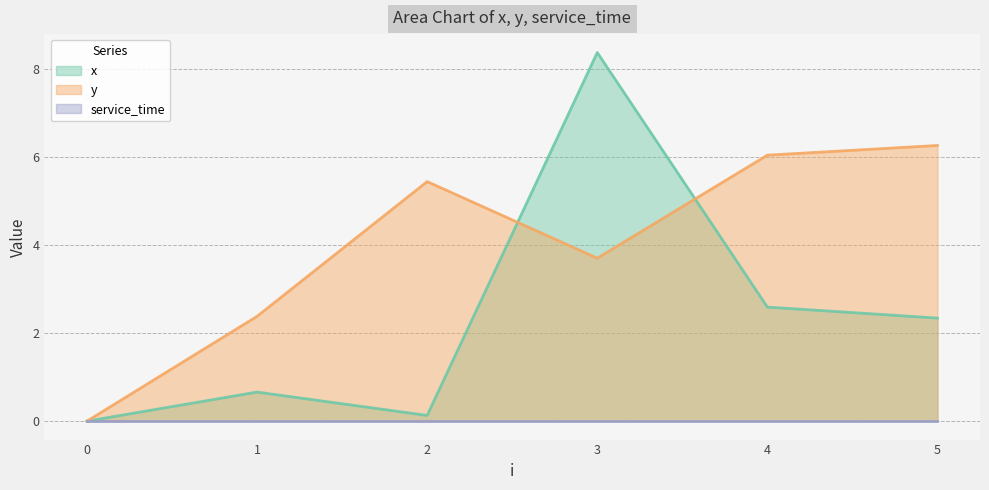

Is it true that y equals 2.4 at 1?

True